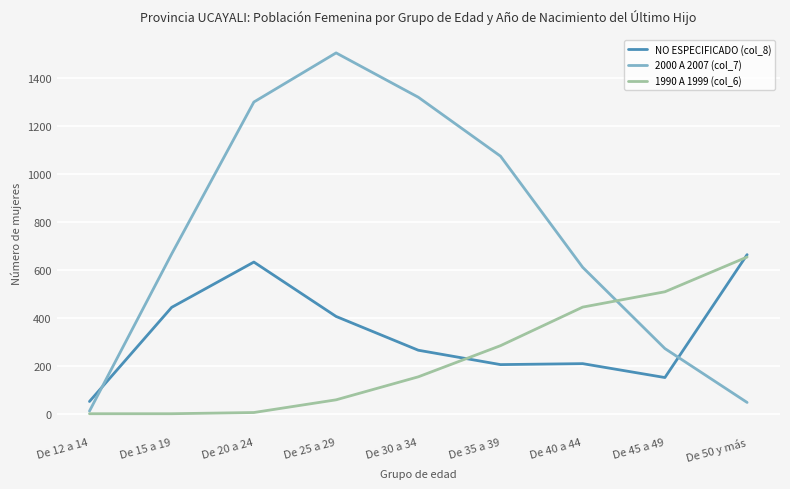

After their last crossing, which series has the higher values: 2000 A 2007 (col_7) or NO ESPECIFICADO (col_8)?

NO ESPECIFICADO (col_8)